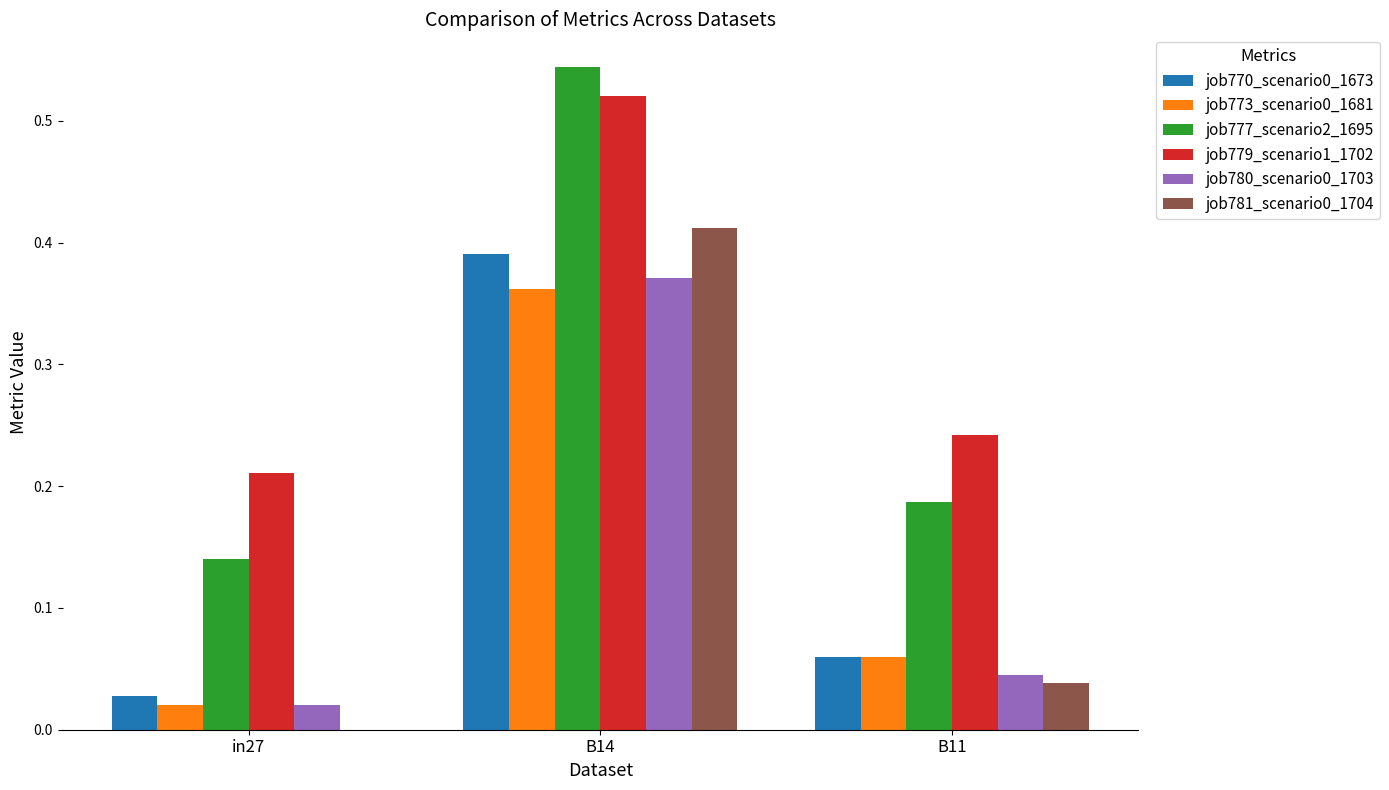

At which label does job770_scenario0_1673 reach its peak?

B14